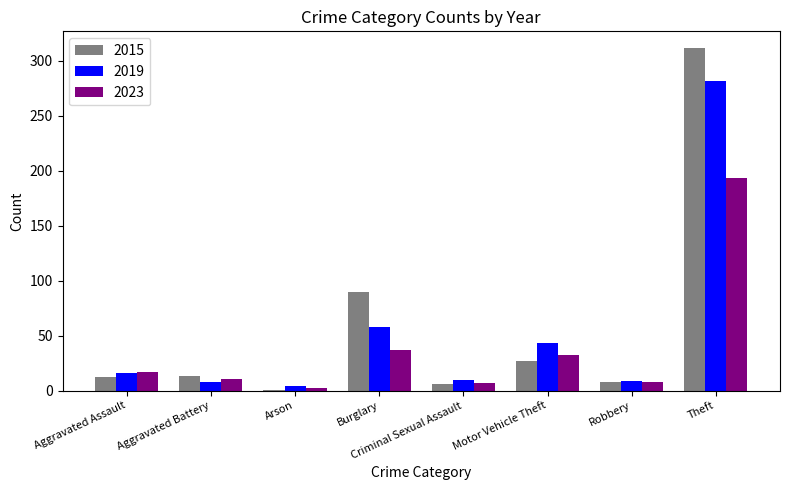

What are all the series names shown in the legend?

2015, 2019, 2023